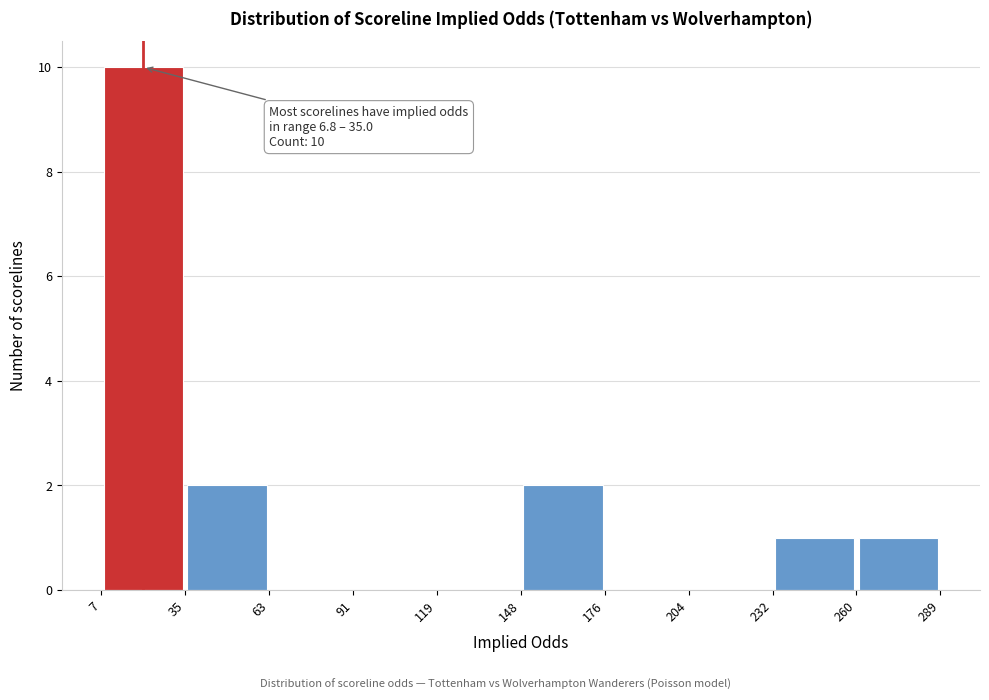

Over which range of the x-axis is the bar tallest?

7 to 35